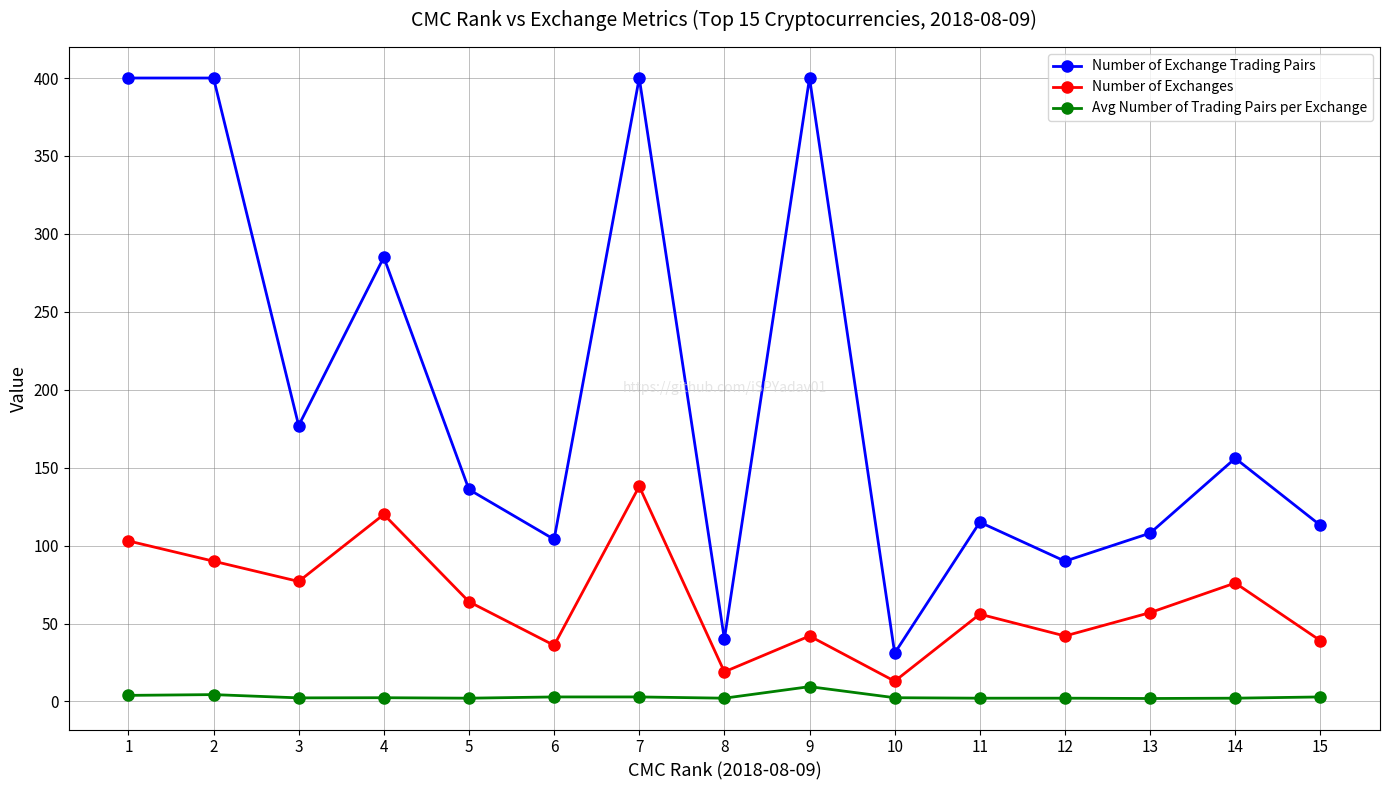

What is the approximate value of Number of Exchanges at 8?

19.0